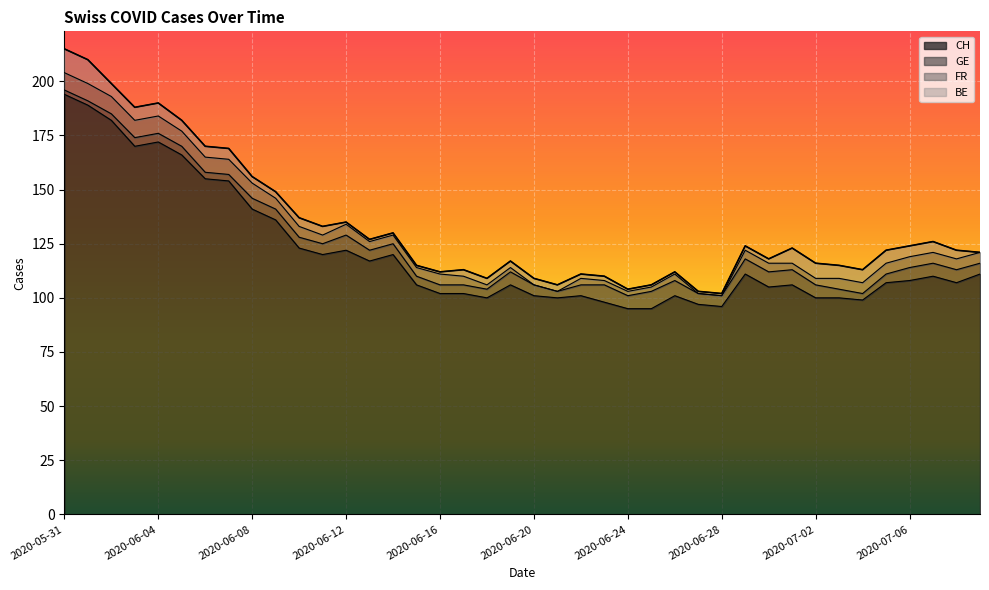

What is the average value of the FR series?

4